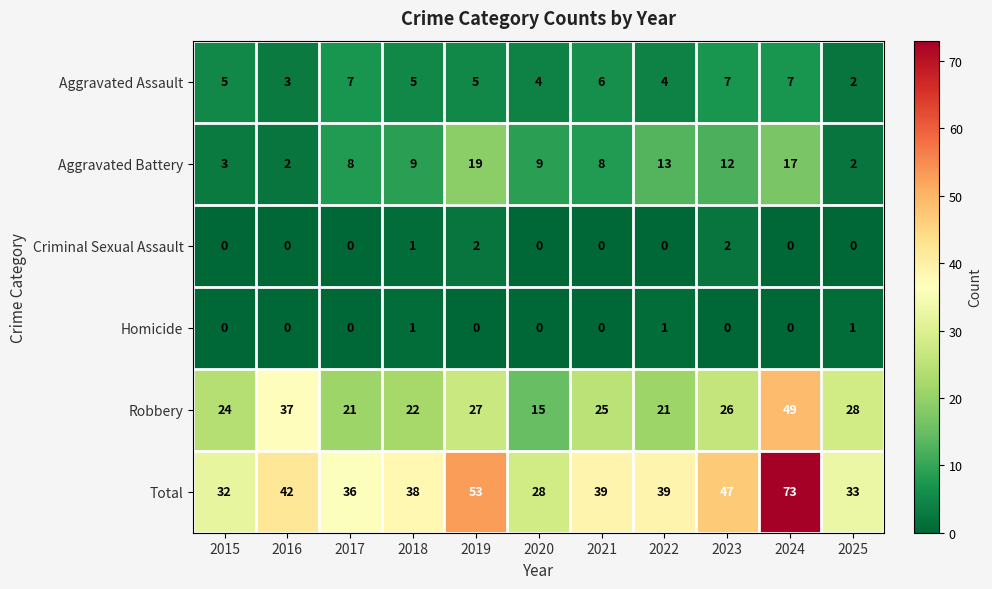

Is it true that Total equals 116 at 2024?

False